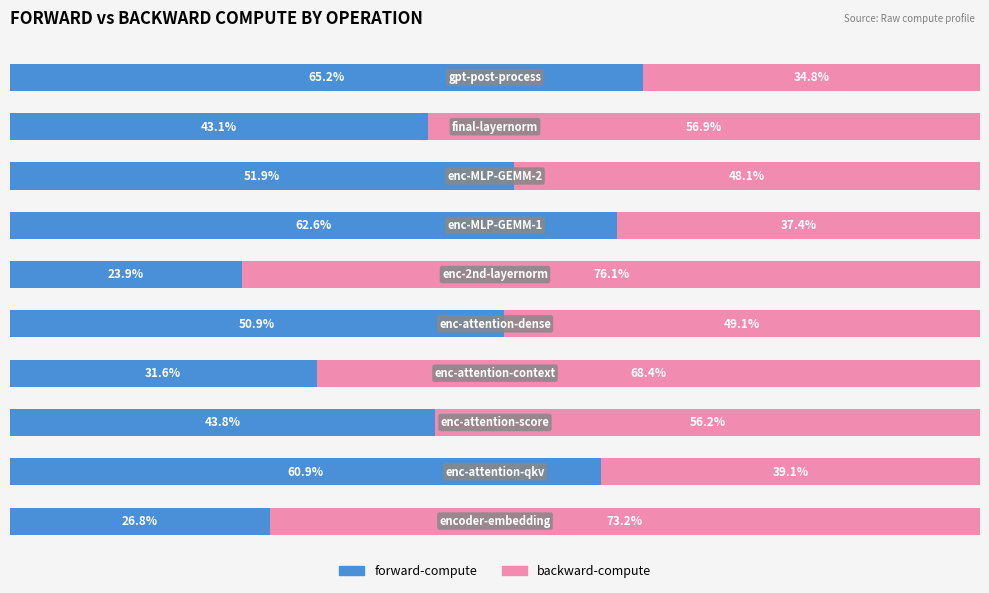

What are all the series names shown in the legend?

forward-compute, backward-compute